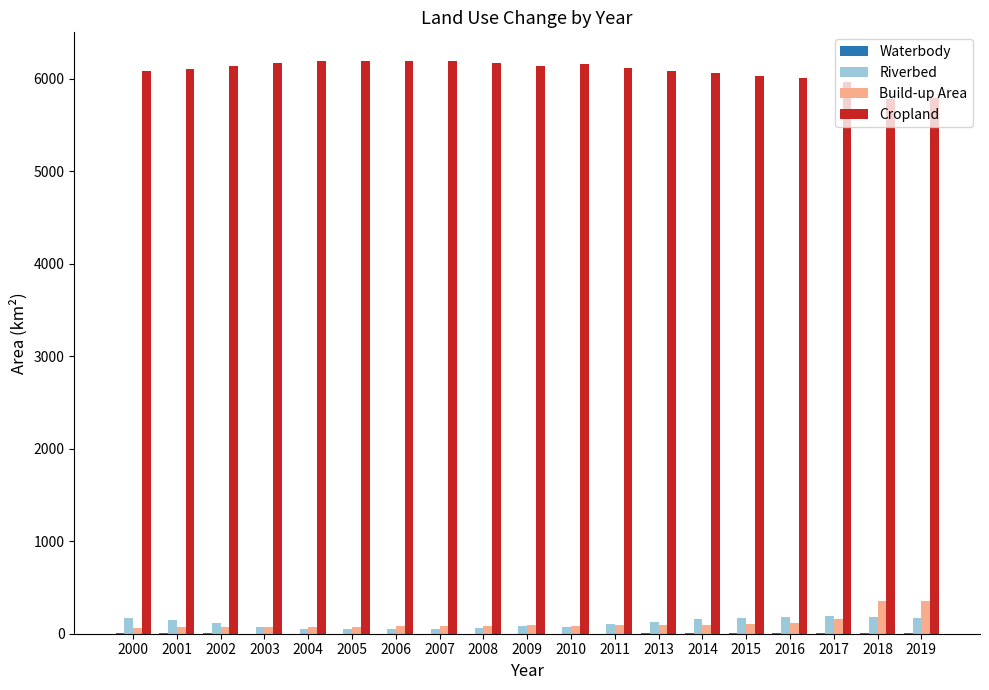

Which series has the largest total across all categories?

Cropland